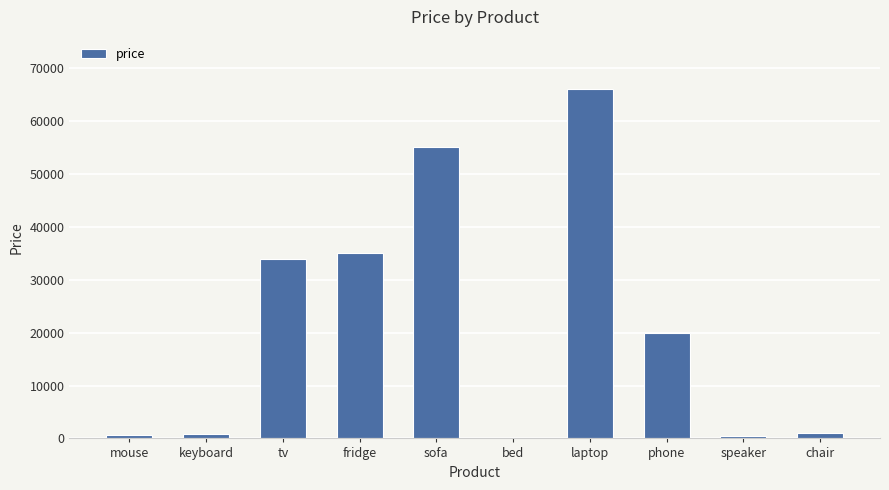

Approximately how many times larger is the value at sofa compared to bed?

550.0